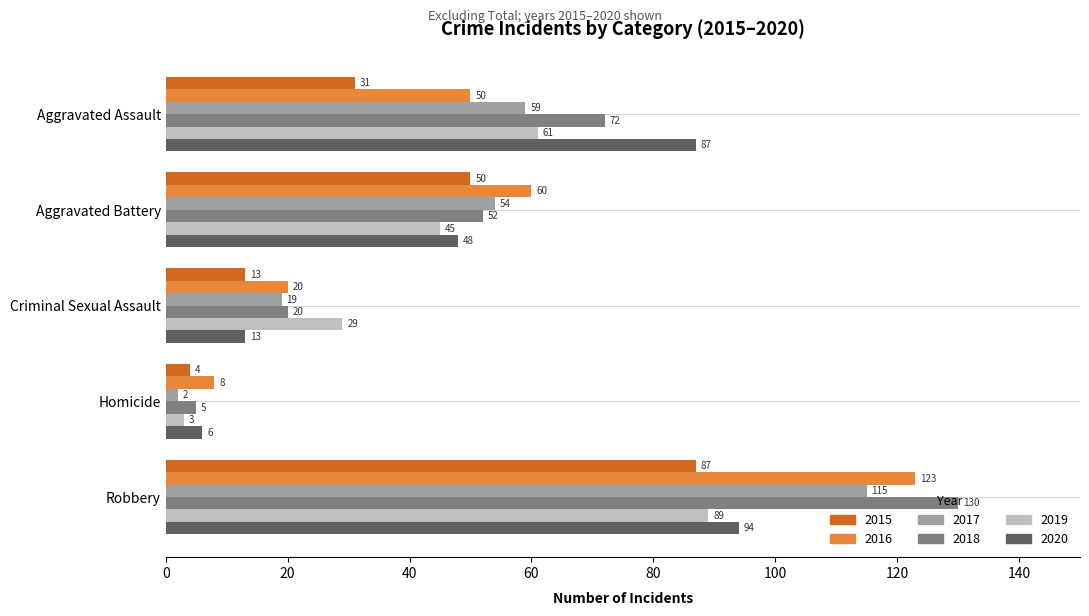

Is it true that 2018 equals 73 at Aggravated Battery?

False